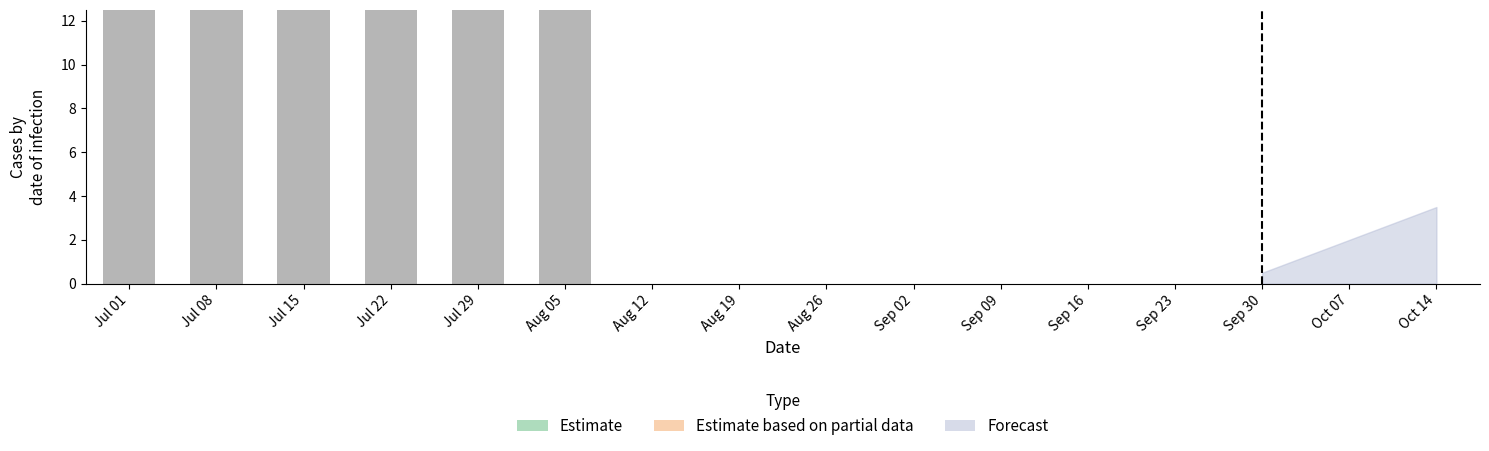

What is the difference between the maximum and minimum values?

43.7